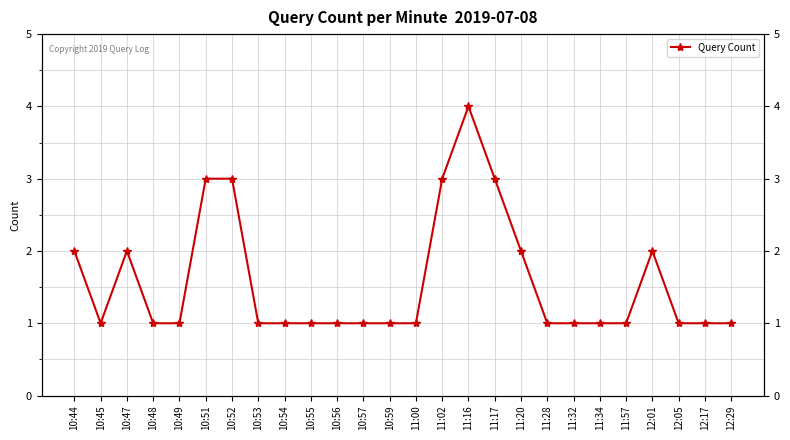

How many interior local valleys (lower than both neighbors) does the data have?

1